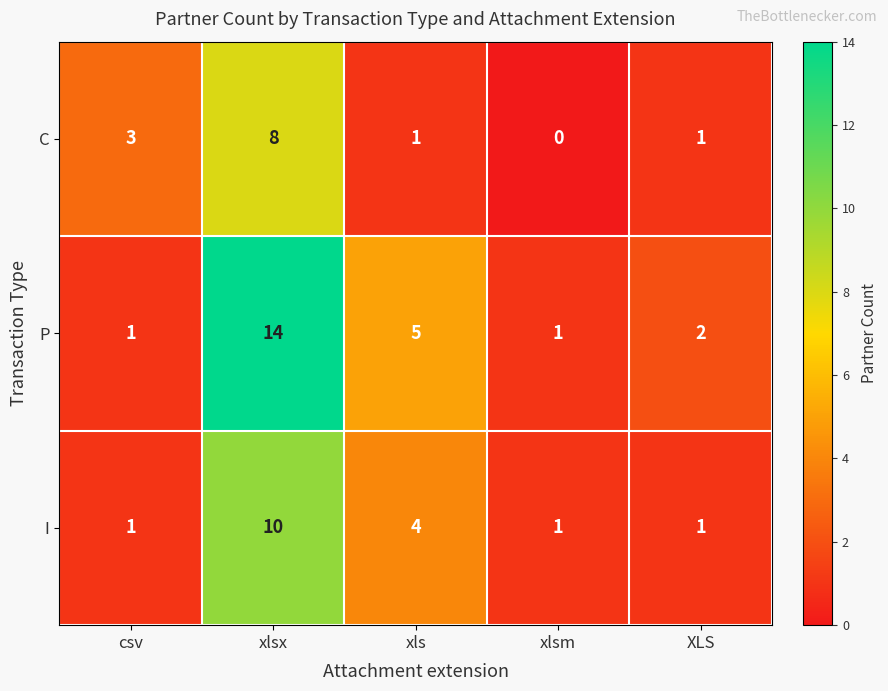

What is the sum of the I values at xlsm and xls?

5